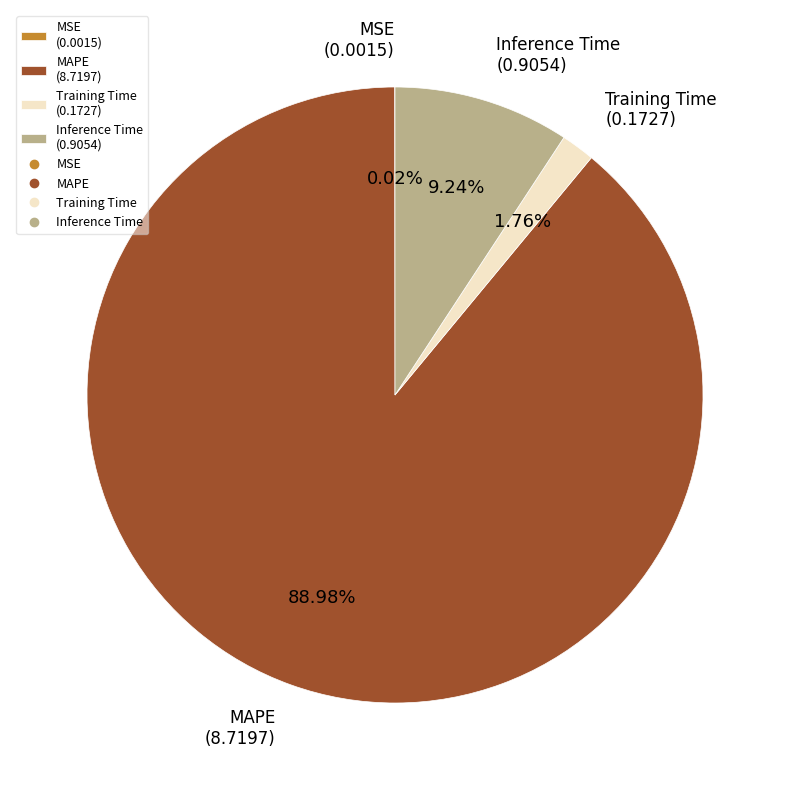

Between Training Time (0.1727) and MAPE (8.7197), which is larger?

MAPE (8.7197)